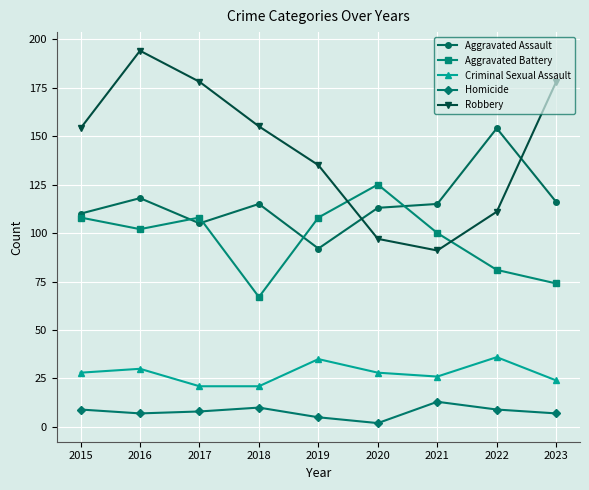

How many lines are shown in the chart?

5